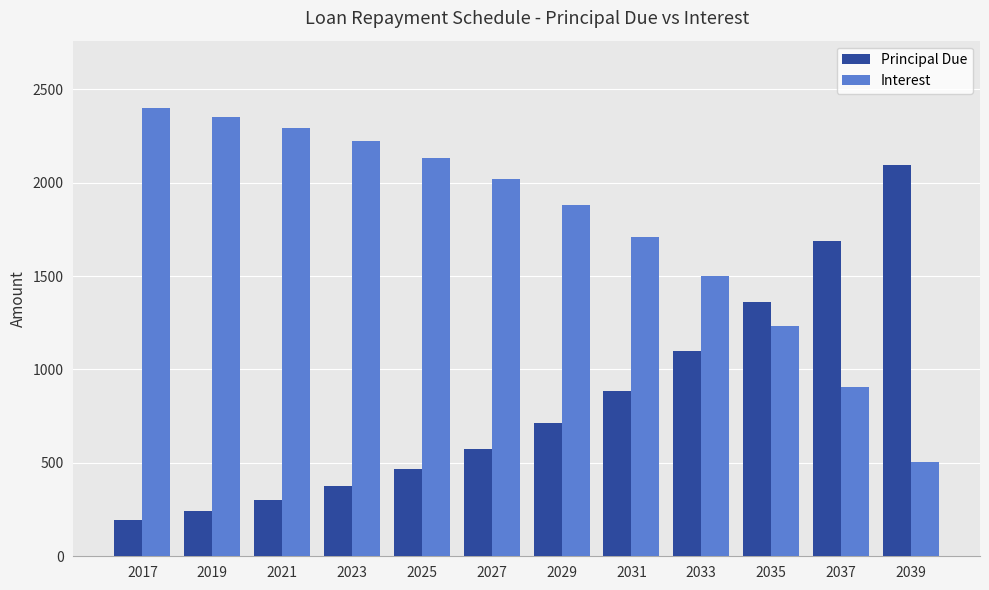

How many bars are there in total?

24